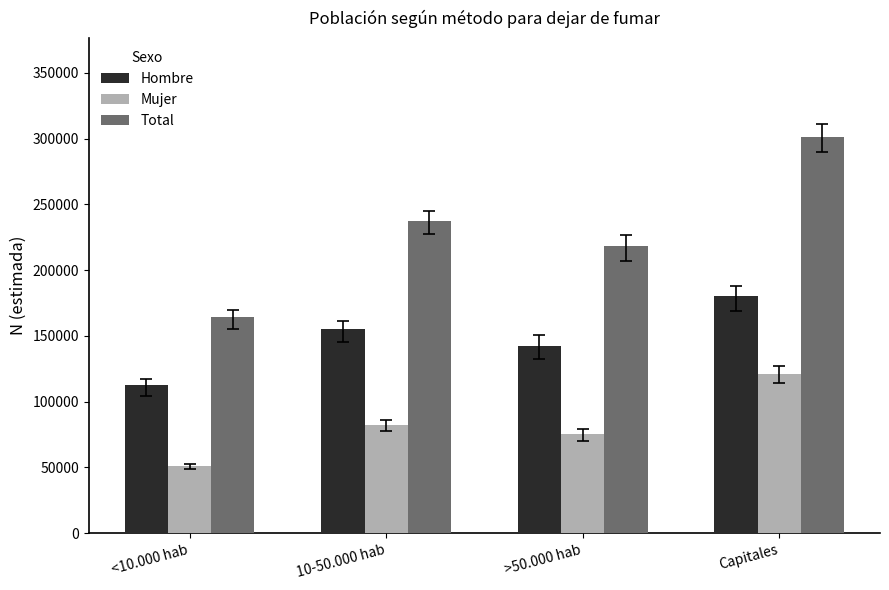

How many categories are shown in the chart?

4